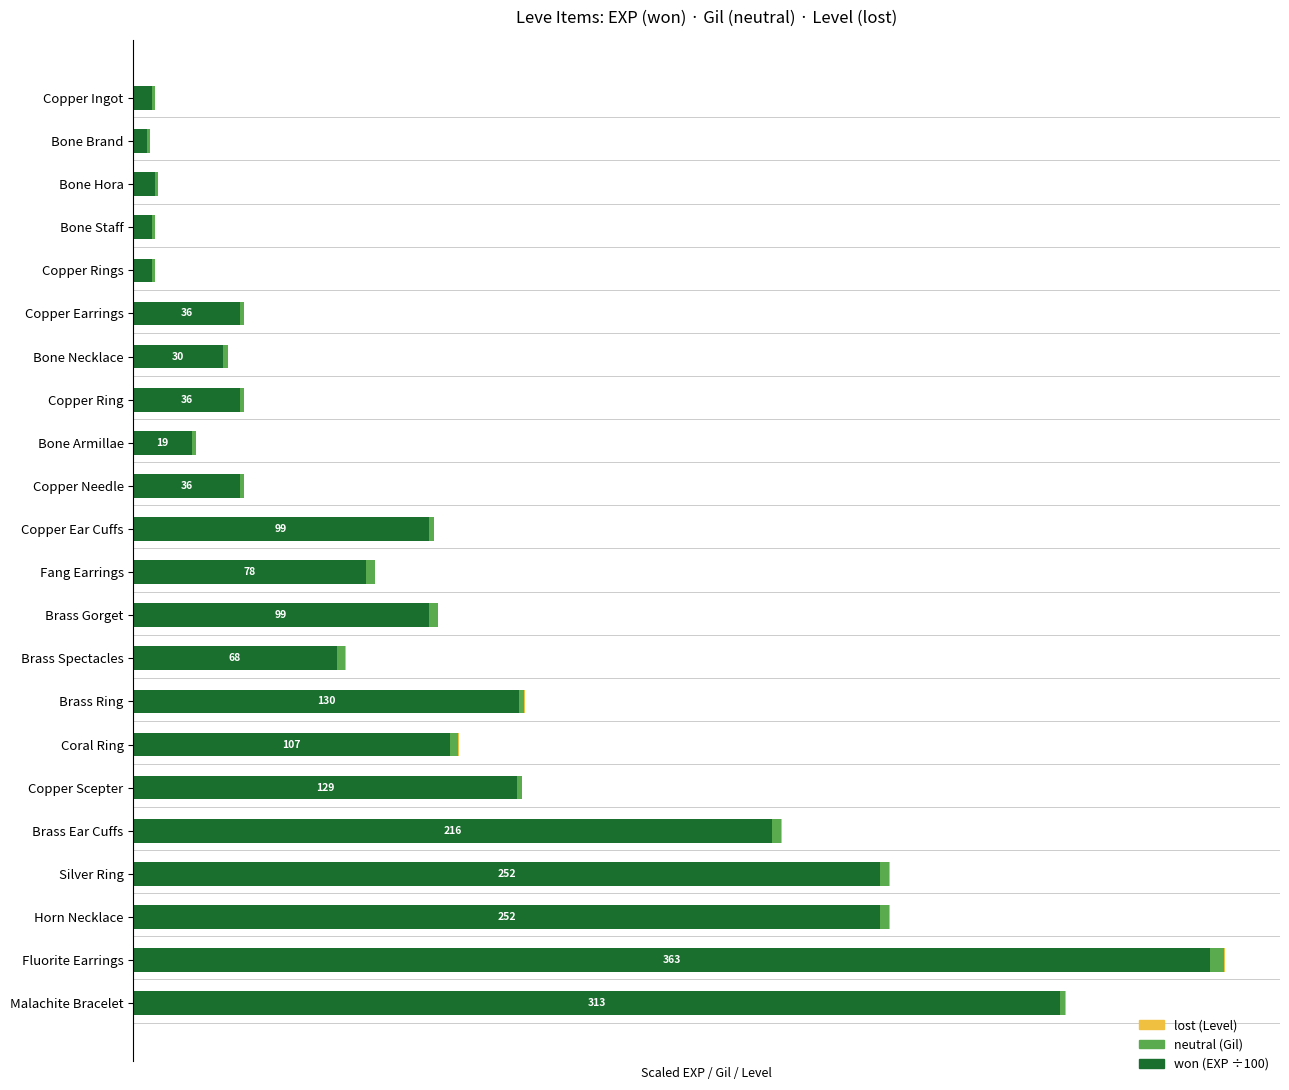

True or false: neutral has a value of 0.0 at Bone Necklace.

False